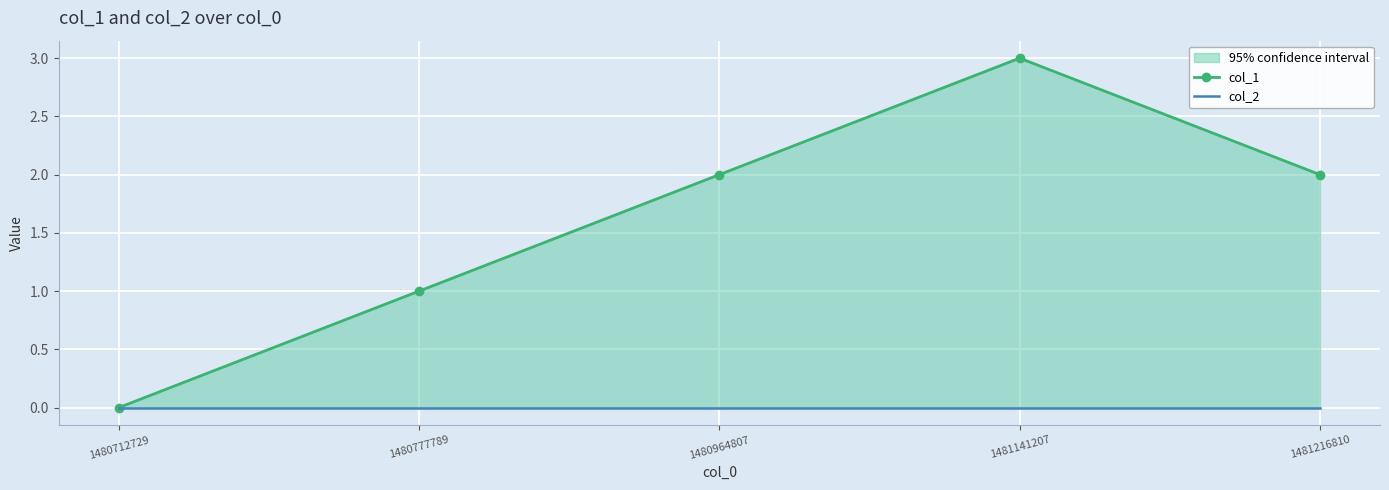

How many positive values does the col_1 series have?

4